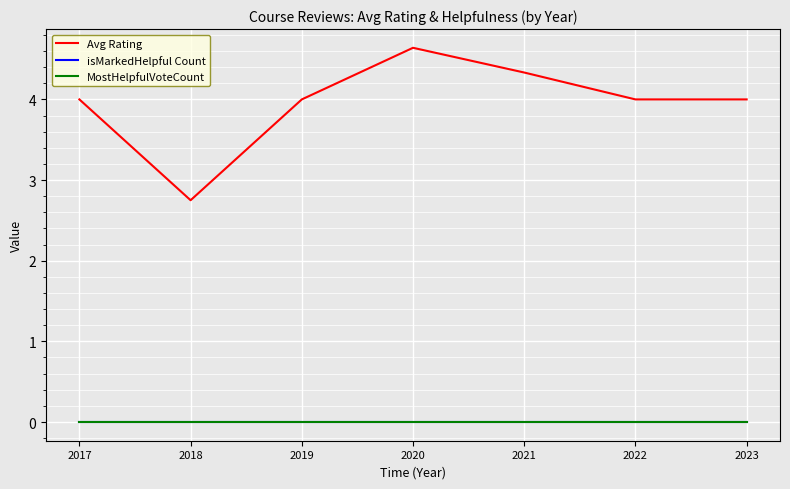

What is the maximum value shown in the chart?

4.6